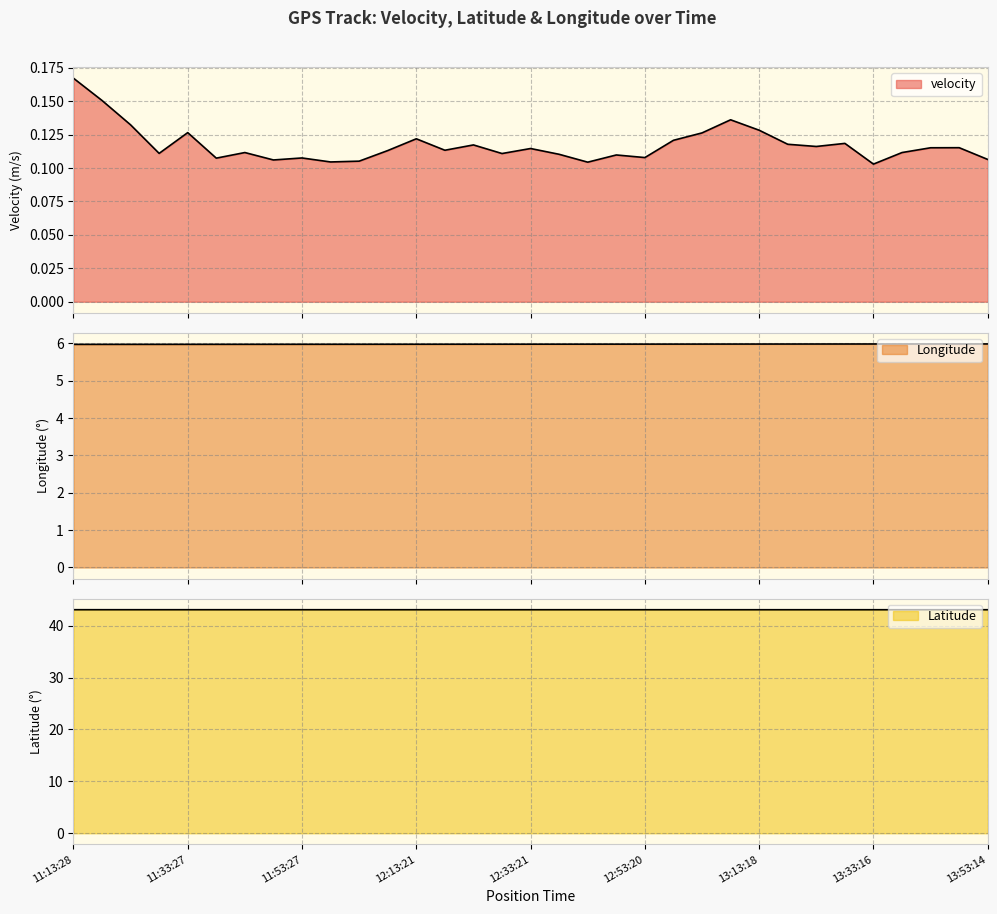

At which category is the sum across all series the highest?

11:13:28